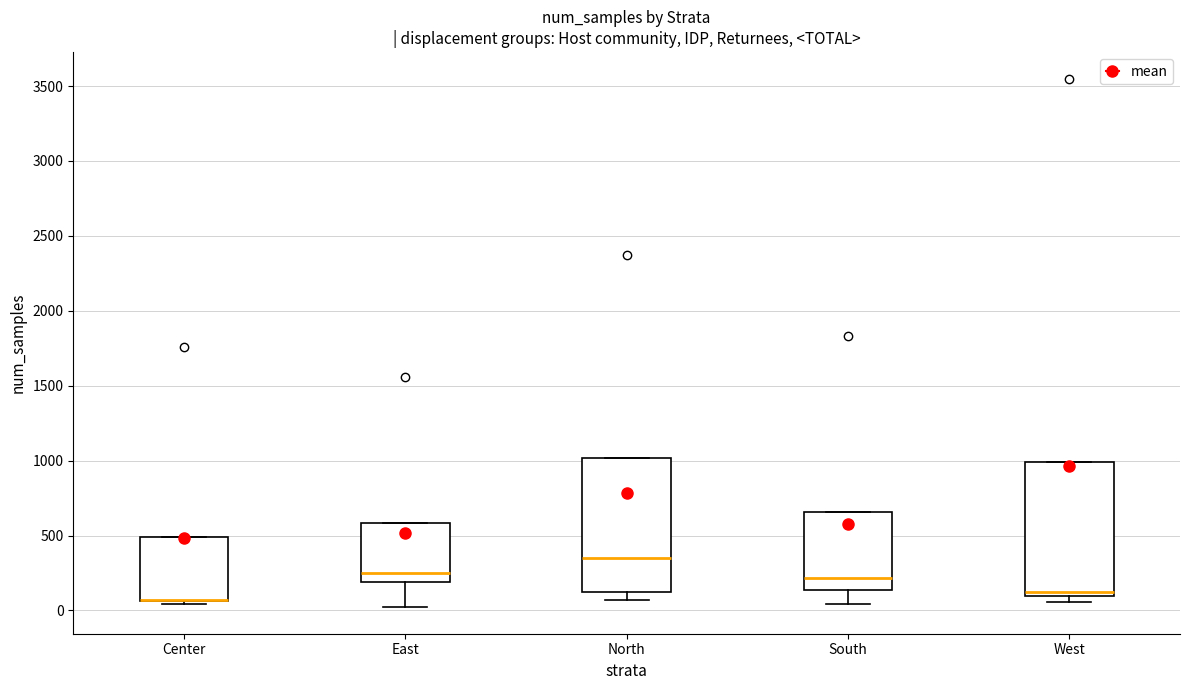

Where does the median line of the box for North sit on the y-axis? The values are not printed on the chart, so give them approximately, as read against the axis.

350